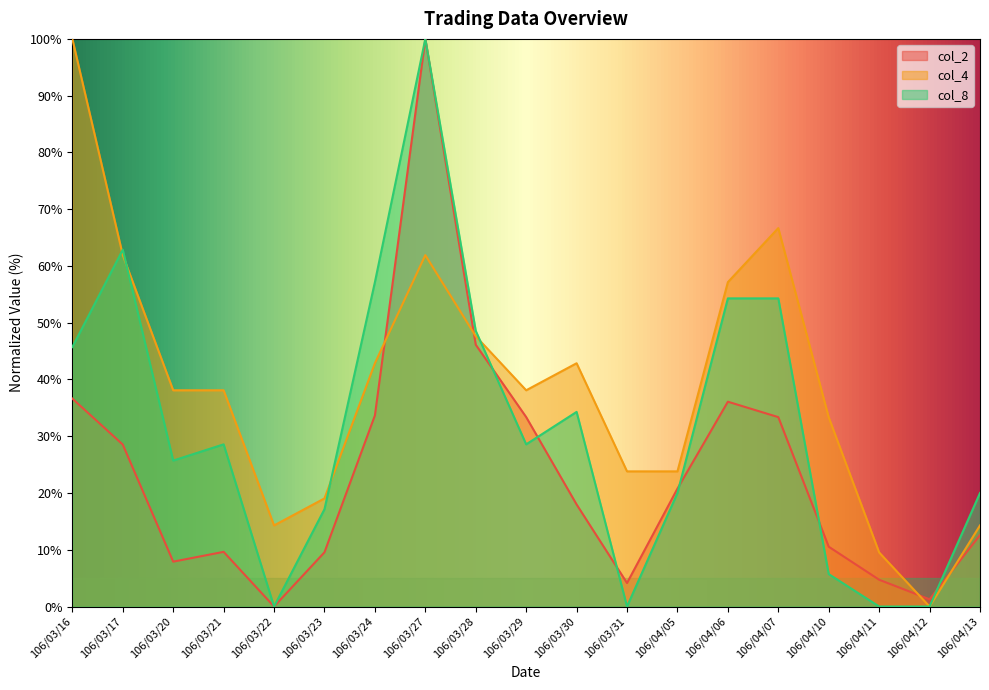

Where is col_2 nearest to the value 50?

106/03/28